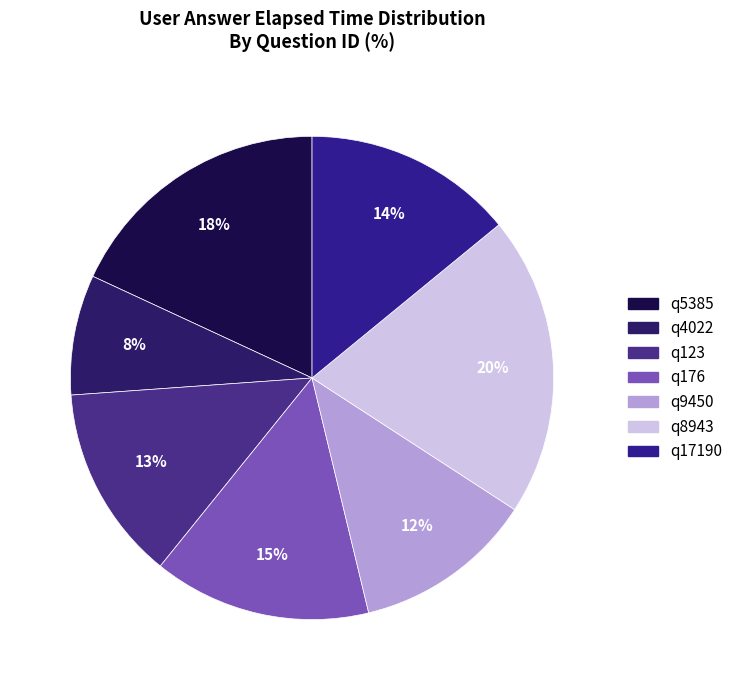

Do q123 and q8943 together represent more than half of the pie?

No